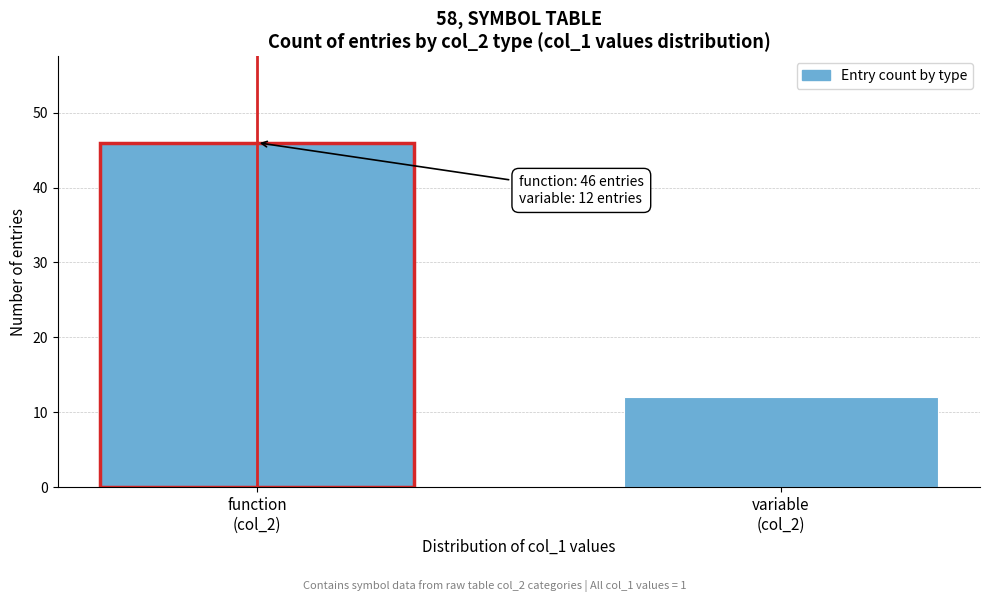

Reading right to left, what are all the values shown in this chart?

12	46